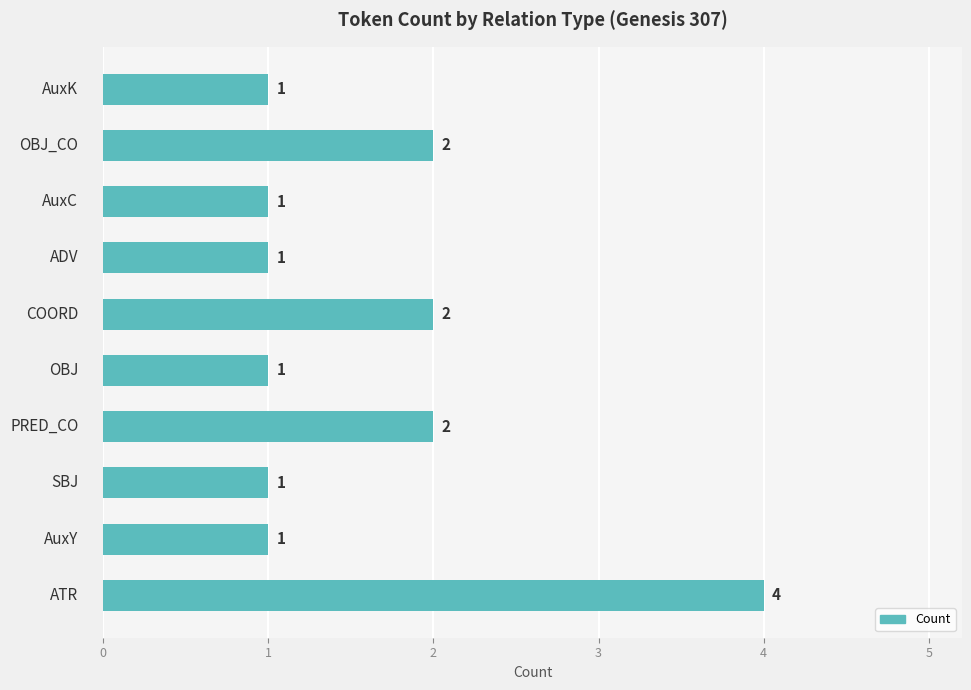

Reading bottom to top, list all the values displayed in this chart.

4	1	1	2	1	2	1	1	2	1